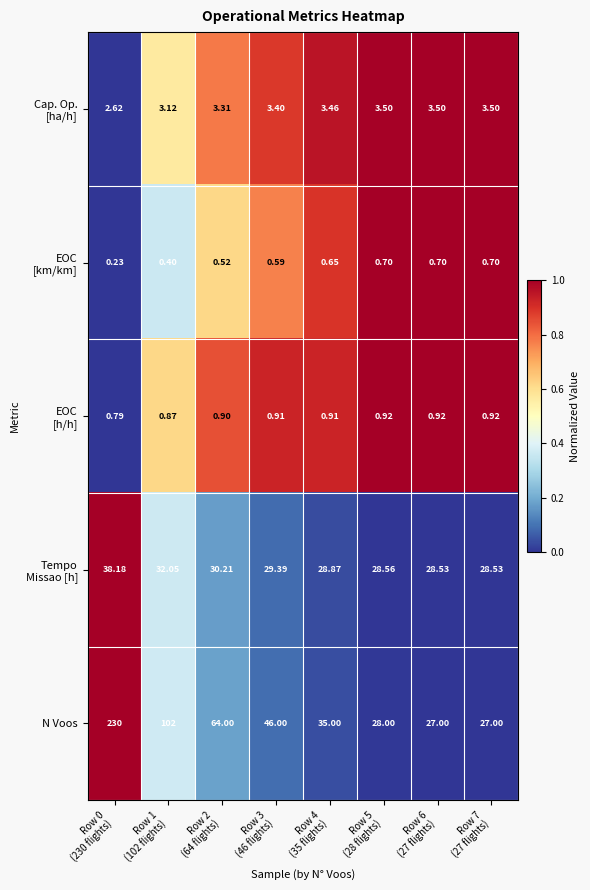

Which series has the largest range (max minus min)?

N Voos